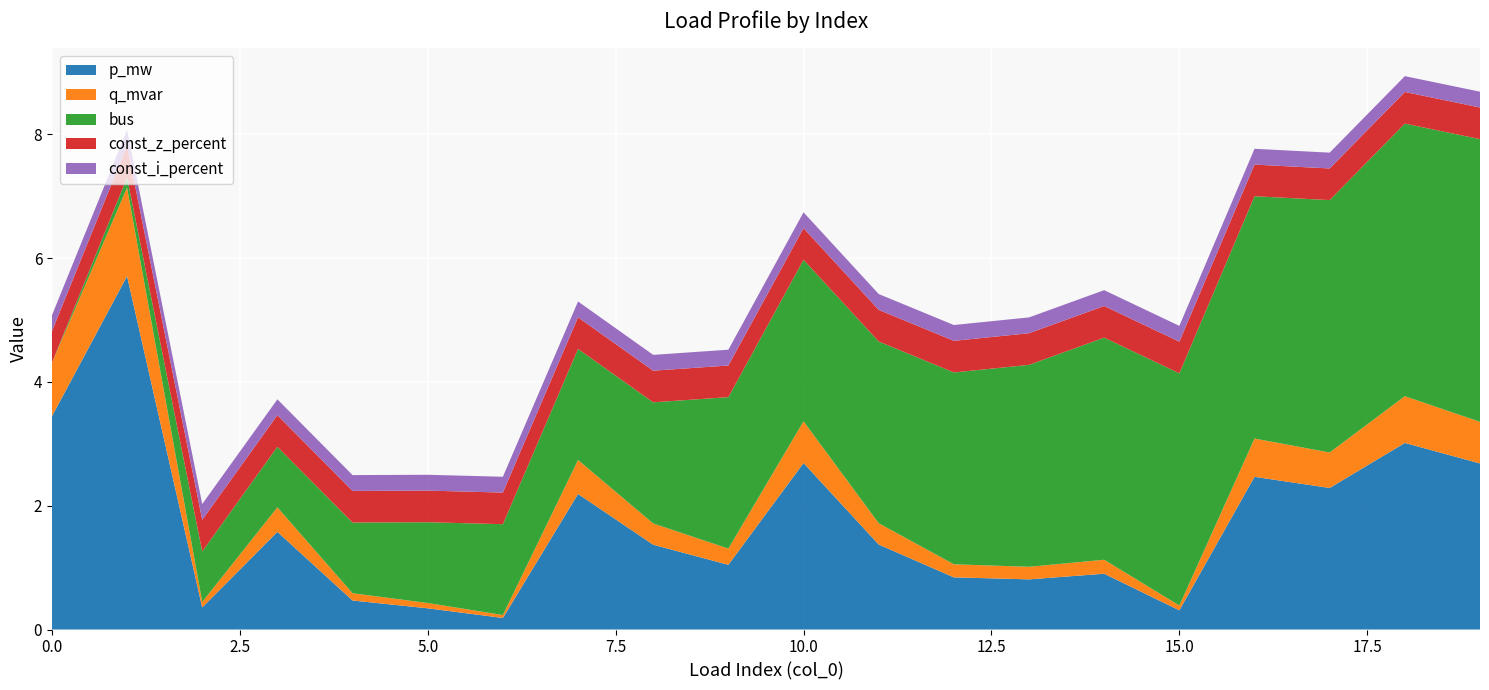

What is the maximum value for p_mw?

5.7